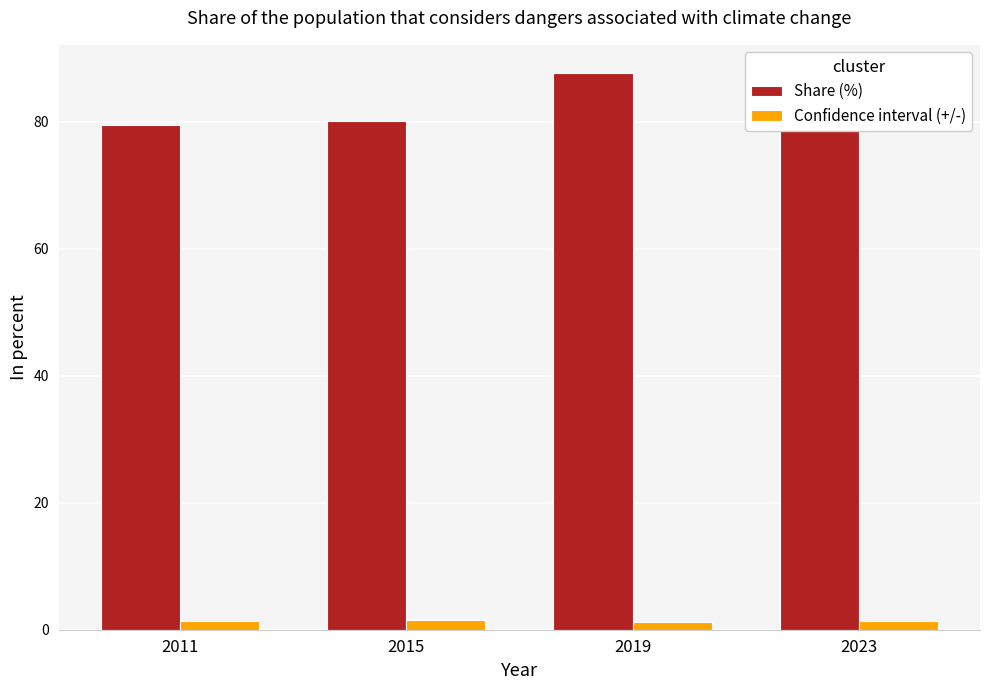

The value of Share (%) at 2019 is 134.7. True or false?

False